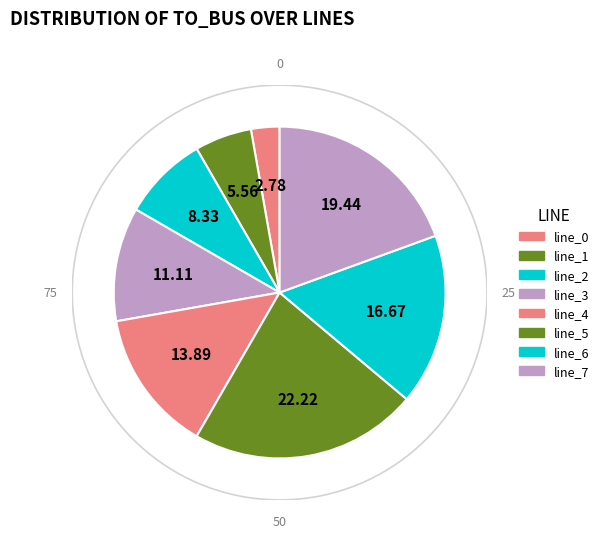

Is it true that line_1 is 1% of the pie?

False